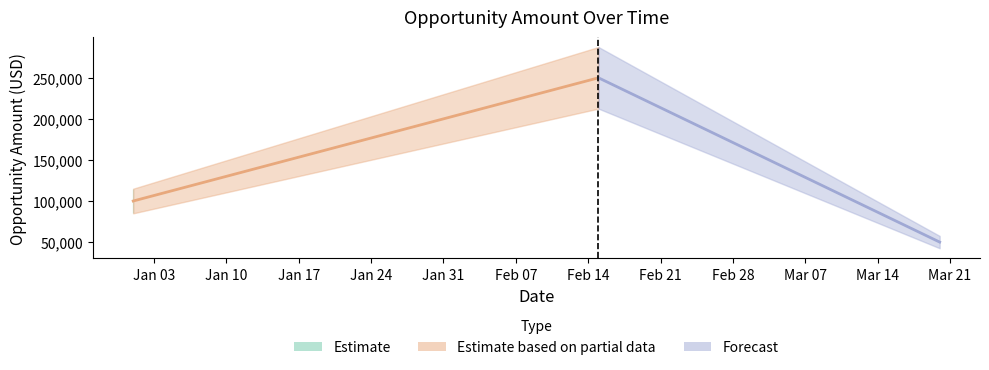

What is the label of the 1st point from the right?

2023-03-20